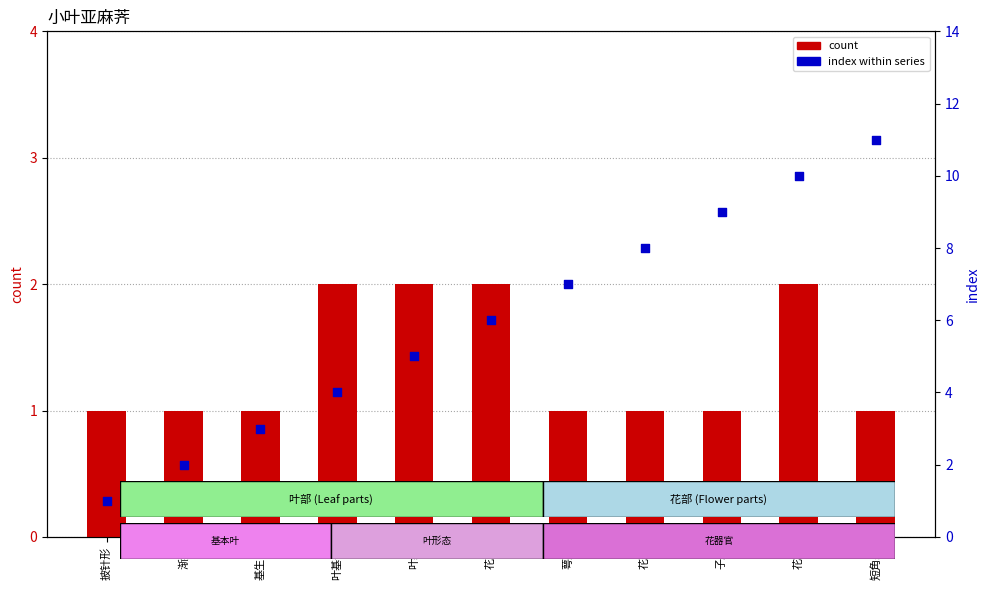

What are all the series names shown in the legend?

count, index within series